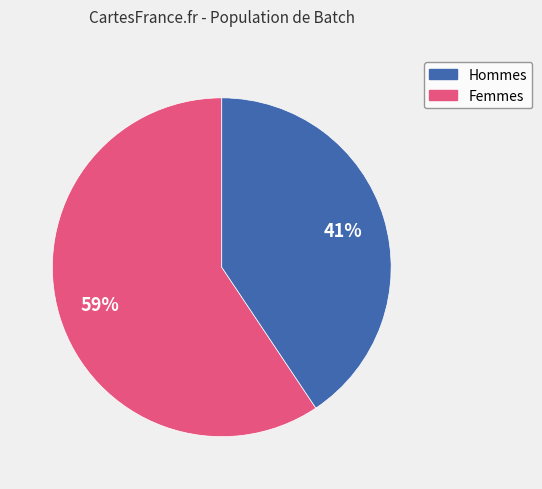

Is there any slice that represents more than half of the pie?

Yes